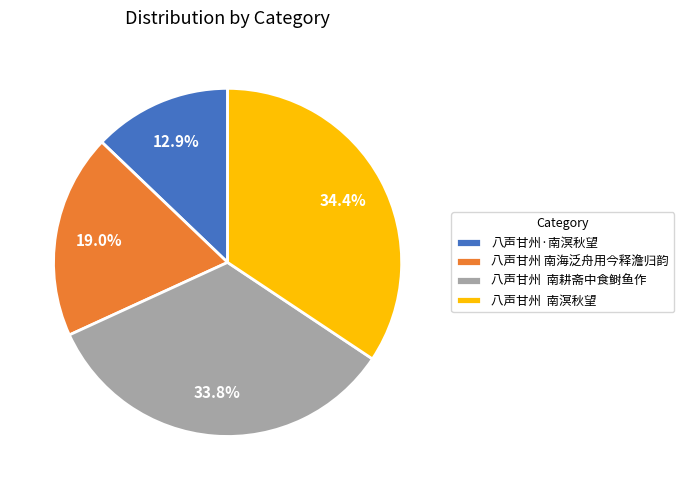

Approximately how many times larger is the value at 八声甘州·南溟秋望 compared to 八声甘州 南海泛舟用今释澹归韵?

0.7